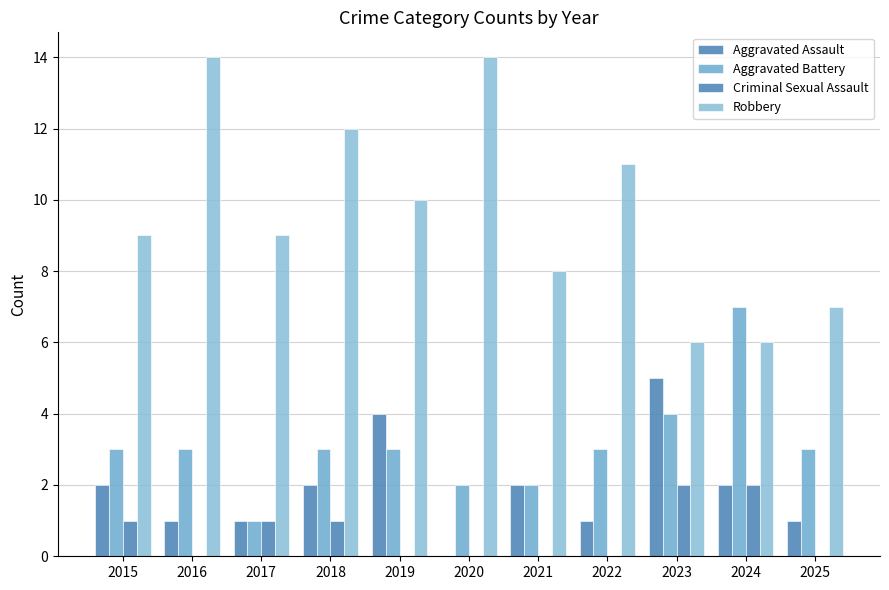

What is the difference between the highest and lowest values at 2017?

8